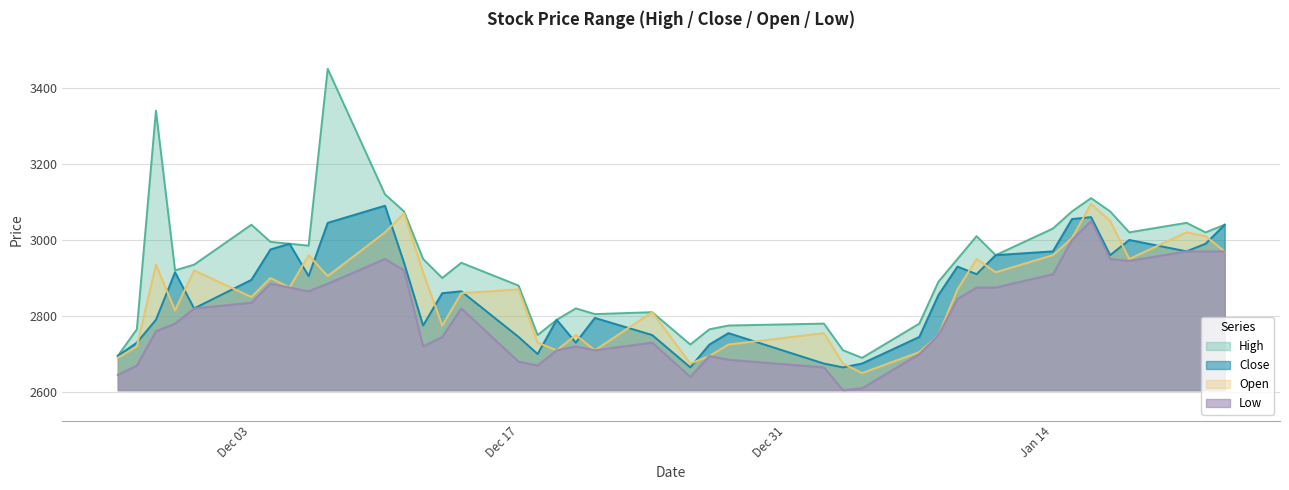

At how many categories does at least one series exceed 3316?

2